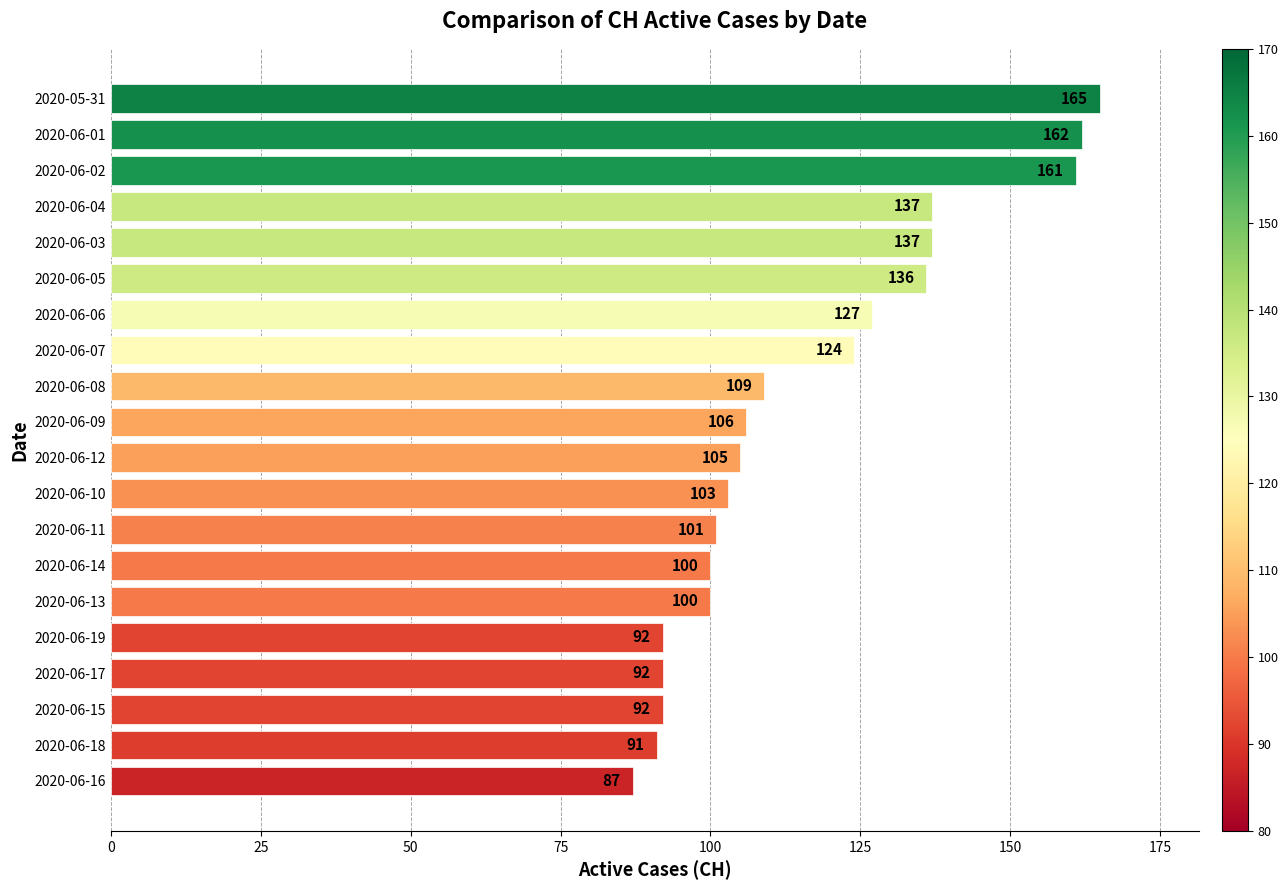

Which label corresponds to the smallest value in the chart?

2020-06-16